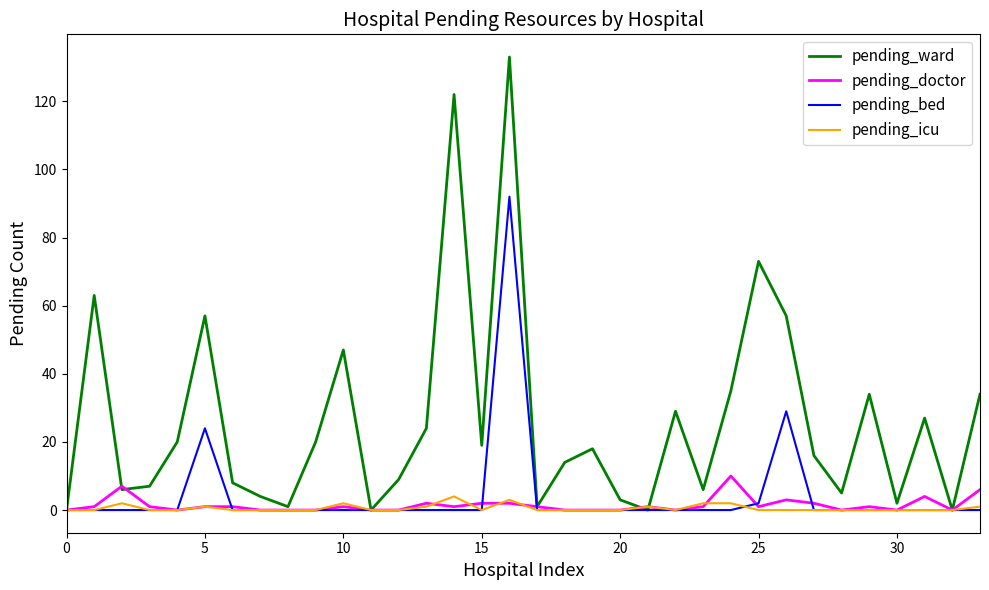

What is the maximum value for pending_ward?

133